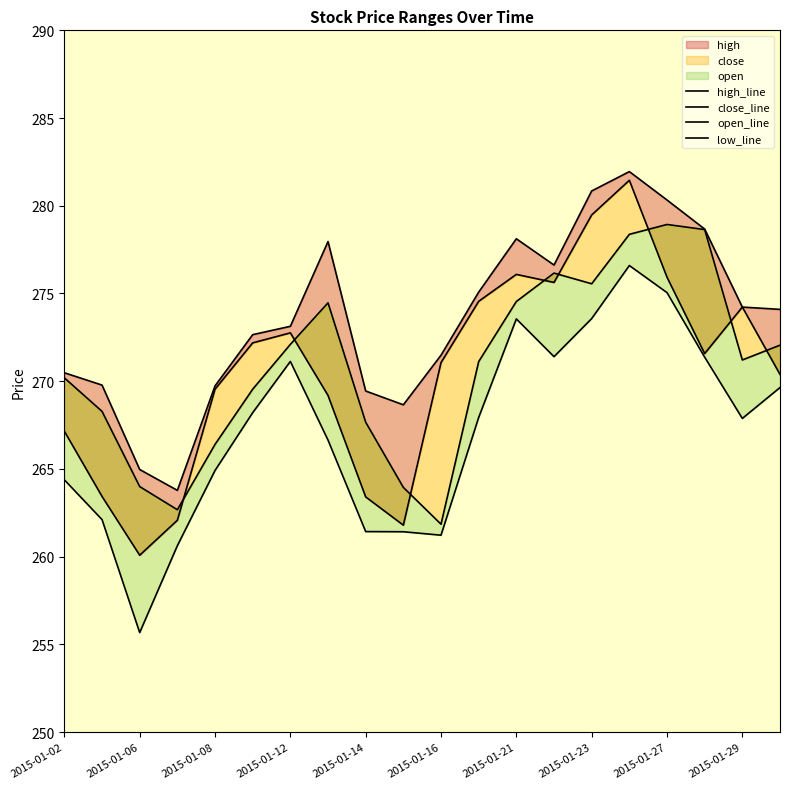

Reading left to right, what are all the values shown in this chart?

high_line: 270.5	269.8	265.0	263.8	269.7	272.7	273.1	278.0	269.4	268.7	271.5	275.1	278.1	276.6	280.8	281.9	280.3	278.7	274.2	274.1
close_line: 267.1	263.4	260.1	262.1	269.5	272.2	272.8	269.2	263.4	261.8	271.1	274.6	276.1	275.6	279.5	281.5	275.9	271.6	274.2	270.4
open_line: 270.2	268.3	264.0	262.7	266.4	269.5	272.1	274.5	267.7	263.9	261.8	271.1	274.5	276.2	275.6	278.4	278.9	278.6	271.2	272.1
low_line: 264.4	262.1	255.7	260.6	264.9	268.2	271.1	266.6	261.4	261.4	261.2	267.9	273.6	271.4	273.6	276.6	275.0	271.4	267.9	269.6